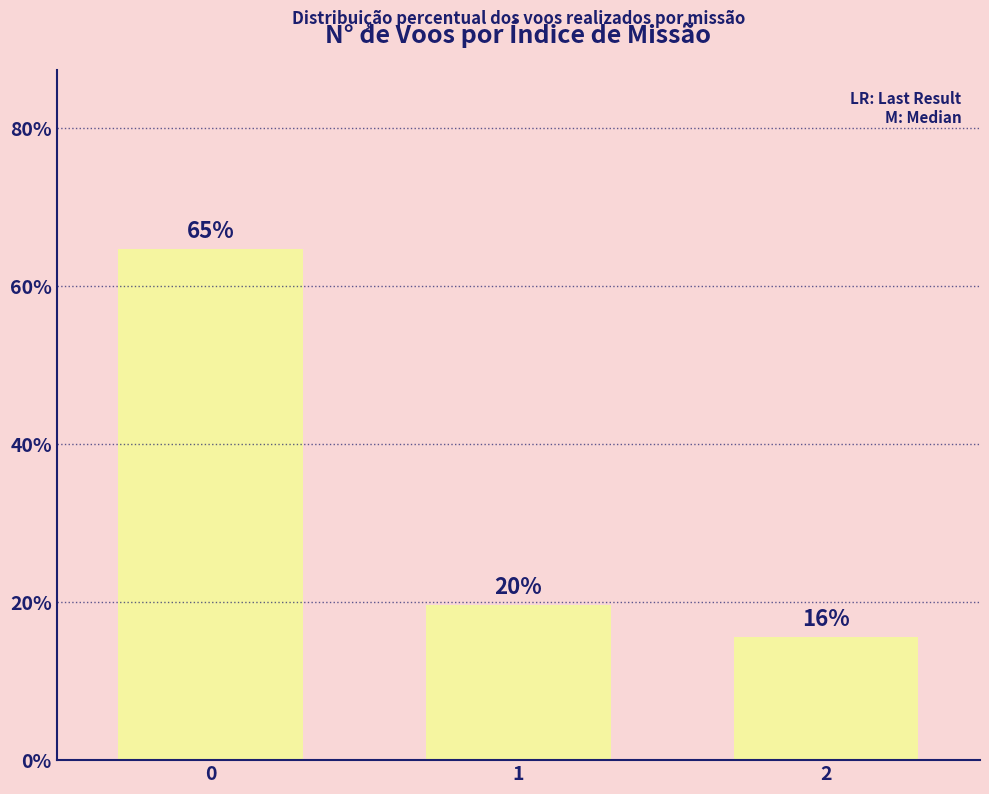

Which label corresponds to the smallest value in the chart?

2